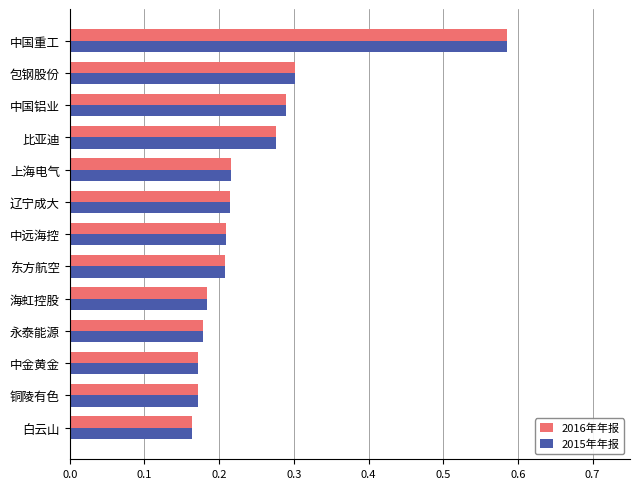

Which label corresponds to the largest value in the chart?

中国重工